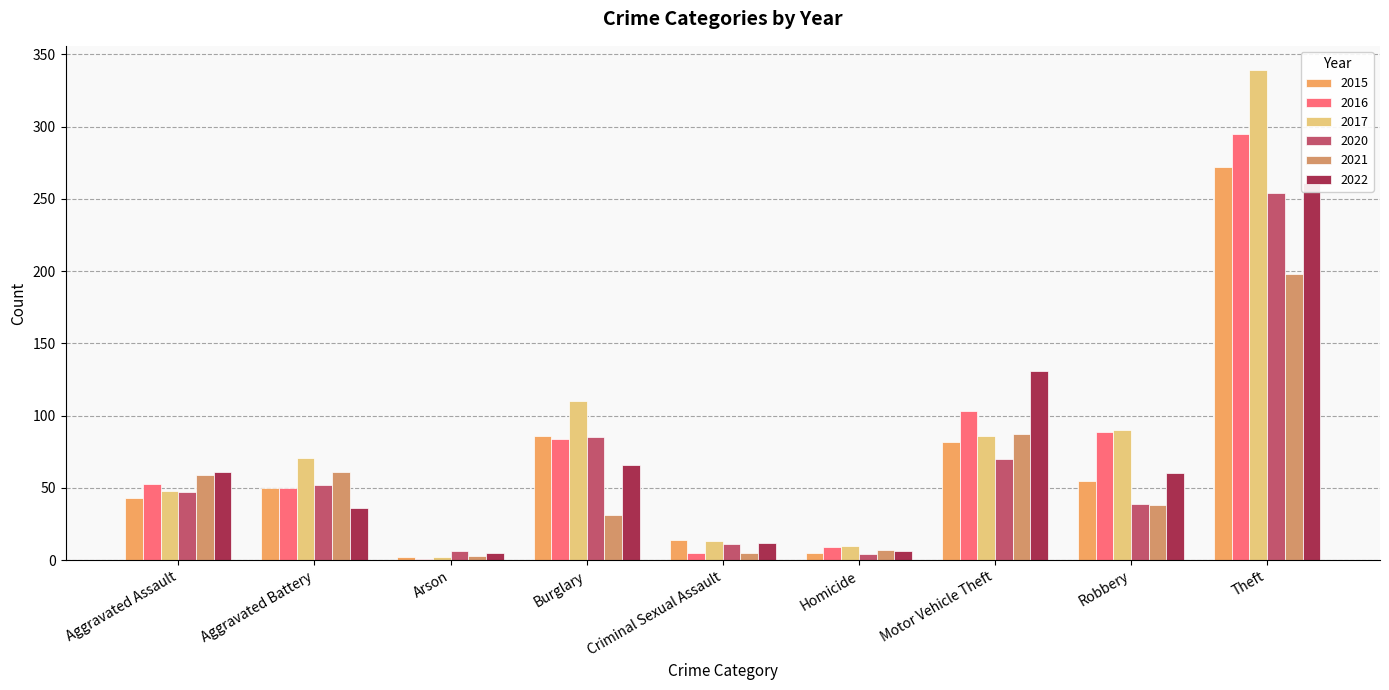

What is the difference between the highest and lowest values at Burglary?

79